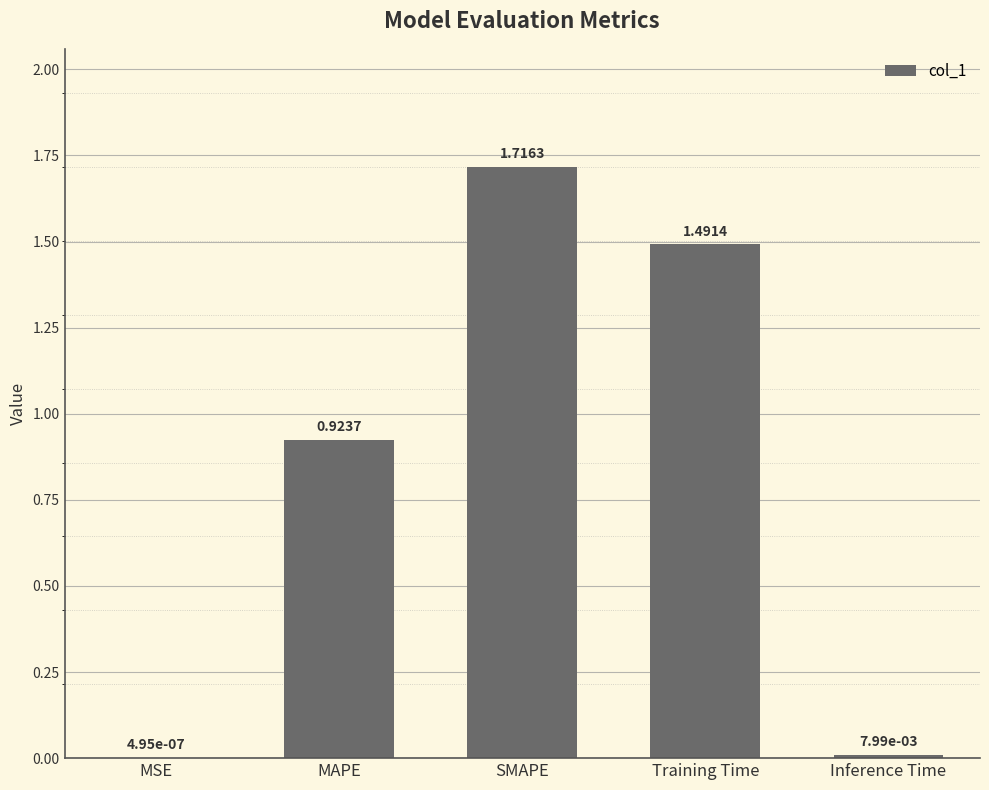

Where is the data nearest to the value 0?

MSE